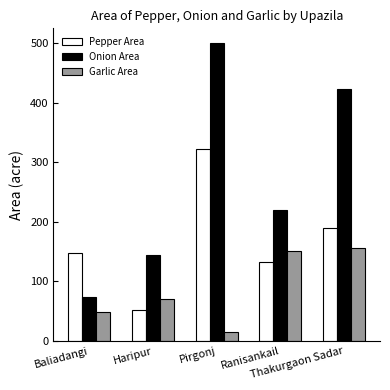

List the labels in order of Pepper Area value, smallest first.

Haripur, Ranisankail, Baliadangi, Thakurgaon Sadar, Pirgonj